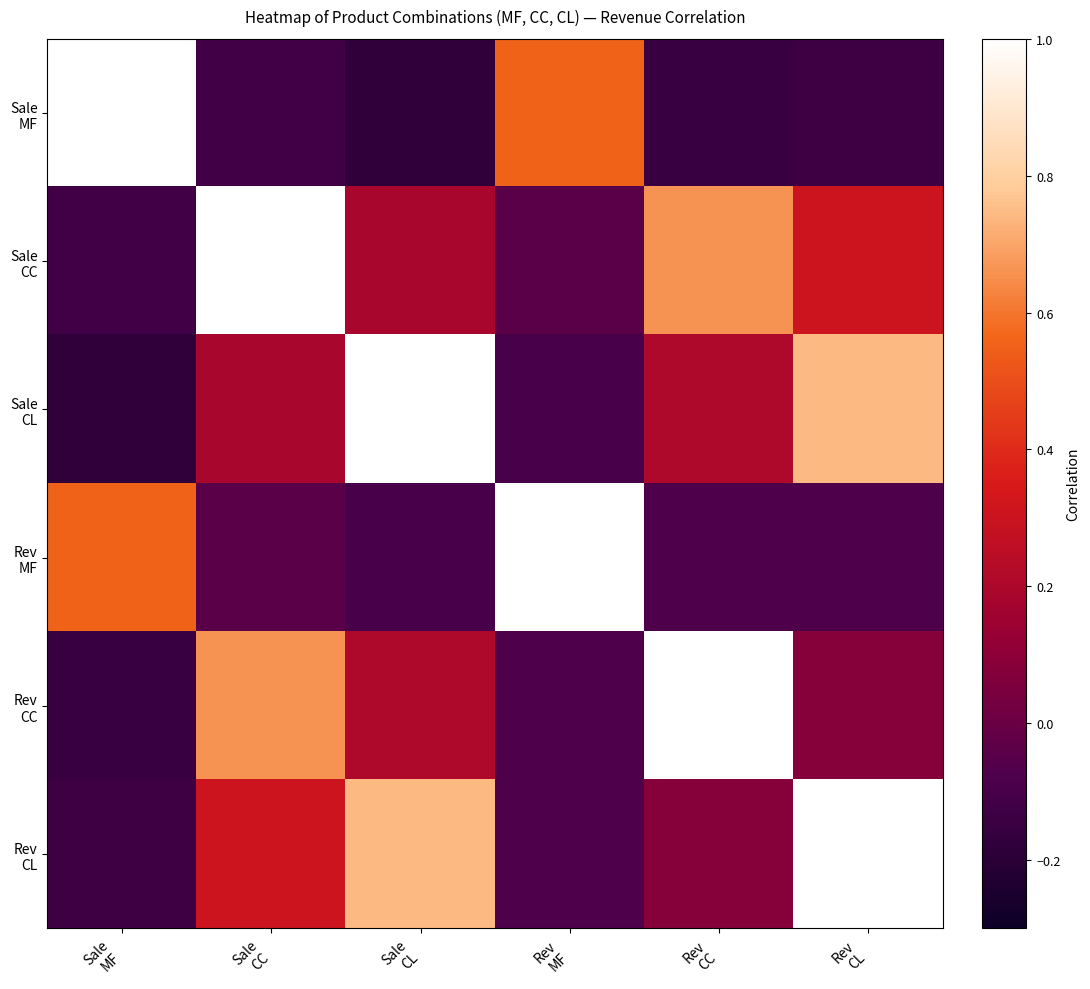

At Sale CC, list the series in order from smallest to largest.

Sale MF, Rev MF, Sale CL, Rev CL, Rev CC, Sale CC